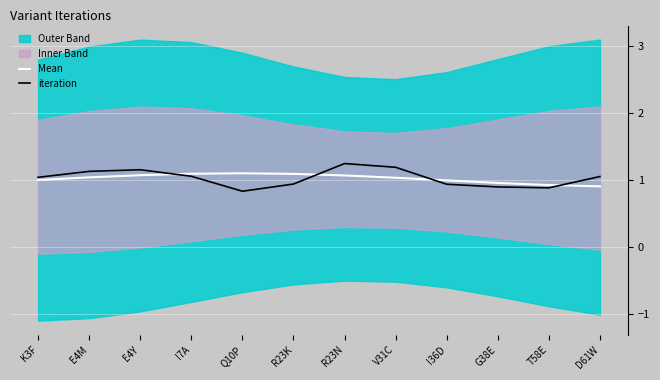

Where do Mean and iteration first cross each other?

E4Y and I7A